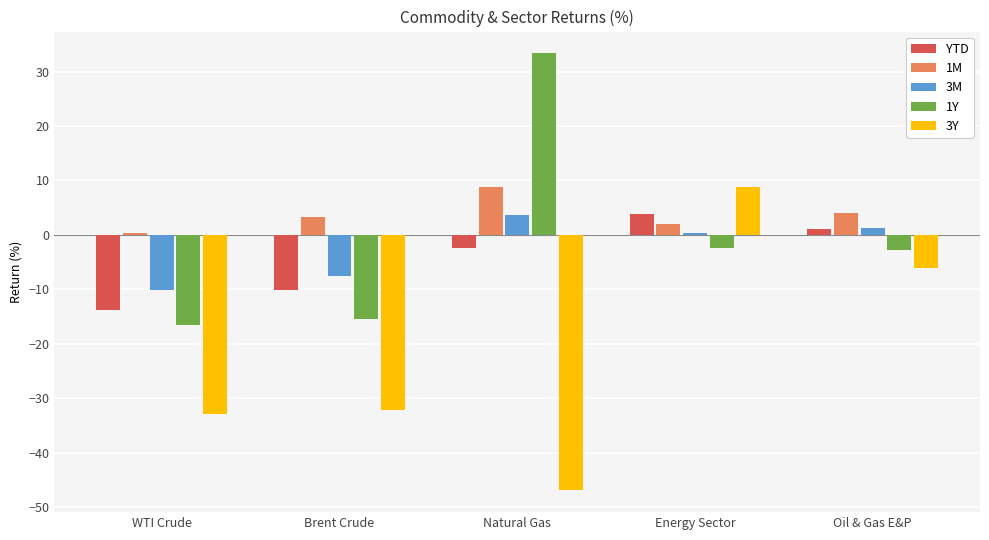

Rank the categories by YTD value from highest to lowest.

Energy Sector, Oil & Gas E&P, Natural Gas, Brent Crude, WTI Crude